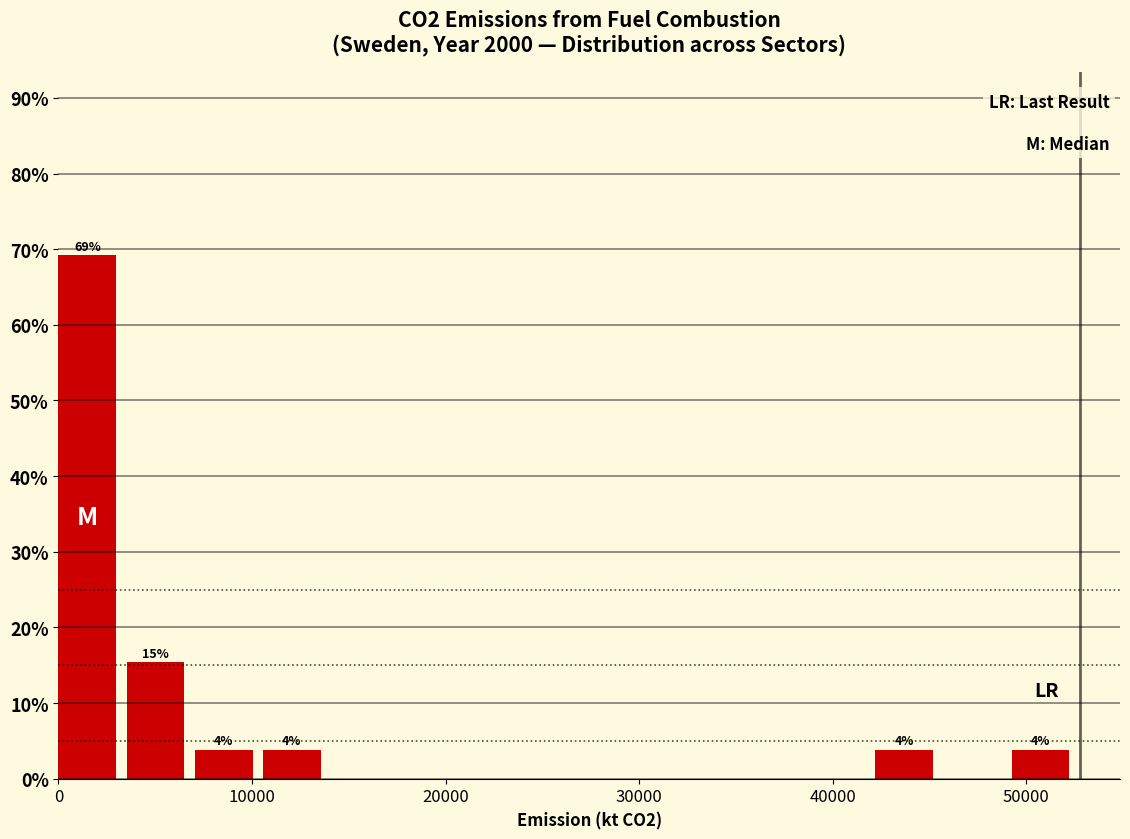

Read against the x-axis, roughly where is the centre of the tallest bar?

1000